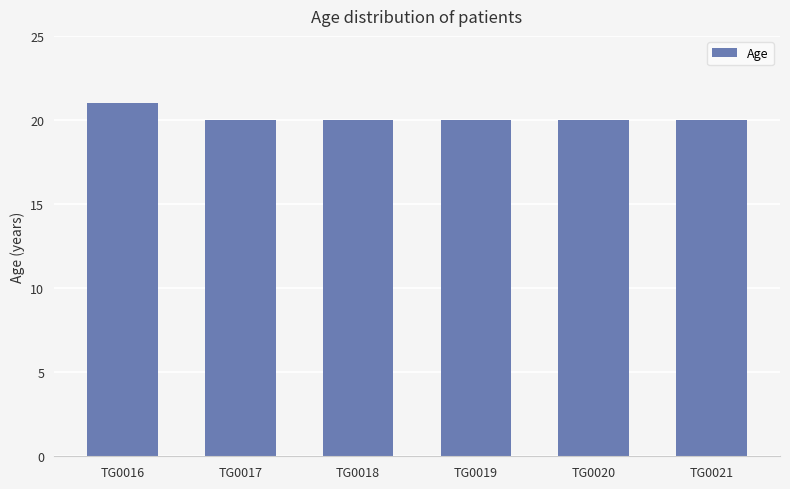

What is the sum of the values at TG0016 and TG0020?

41